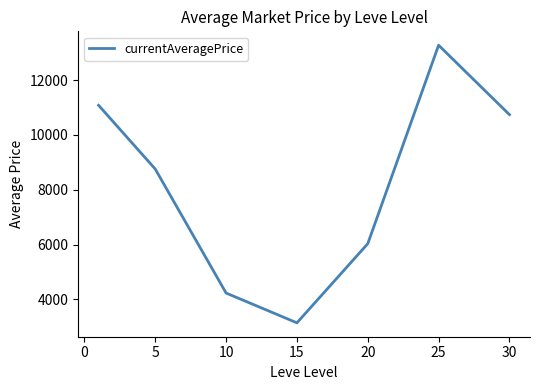

What is the difference between the maximum and minimum values?

10126.1